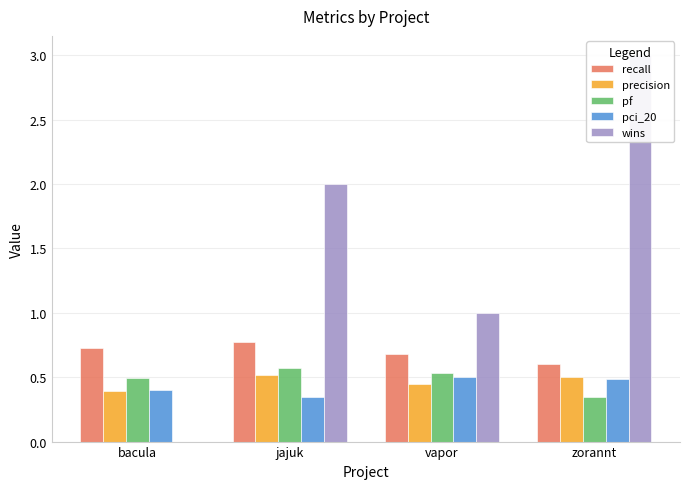

The value of wins at bacula is 1.1. True or false?

False